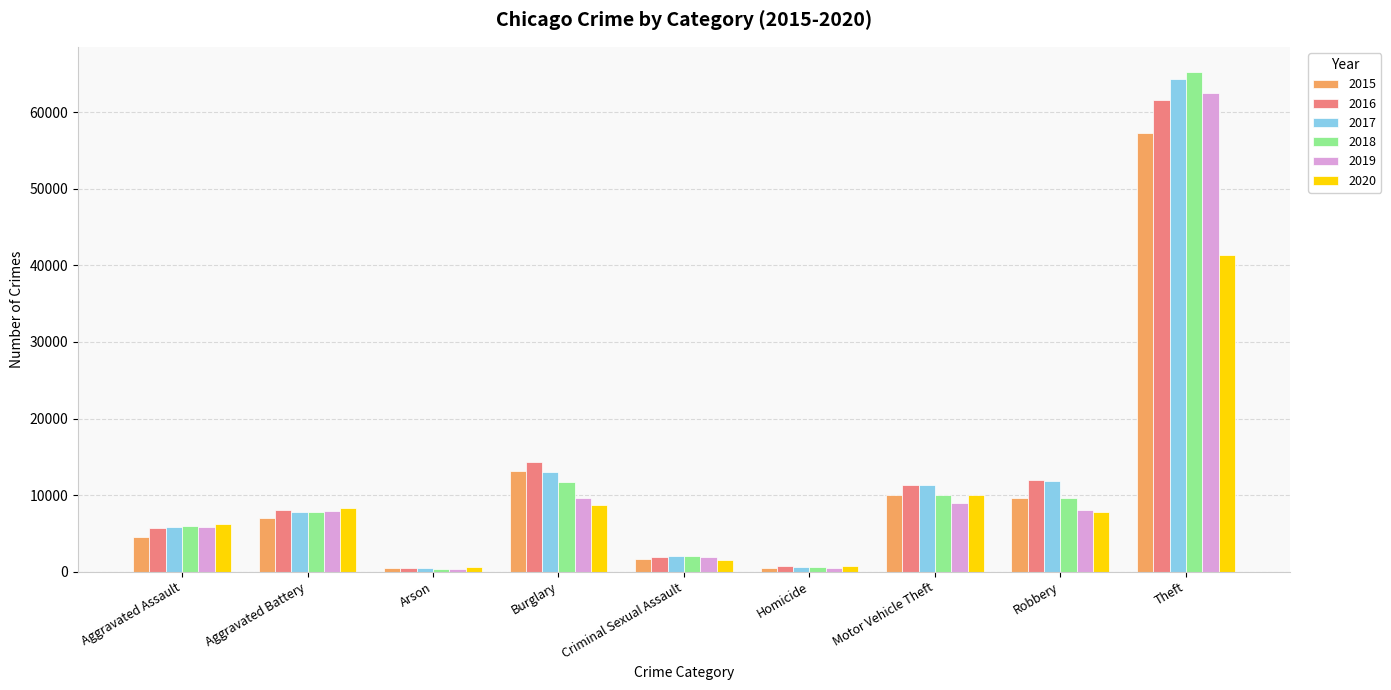

True or false: 2016 has a value of 515 at Arson.

True